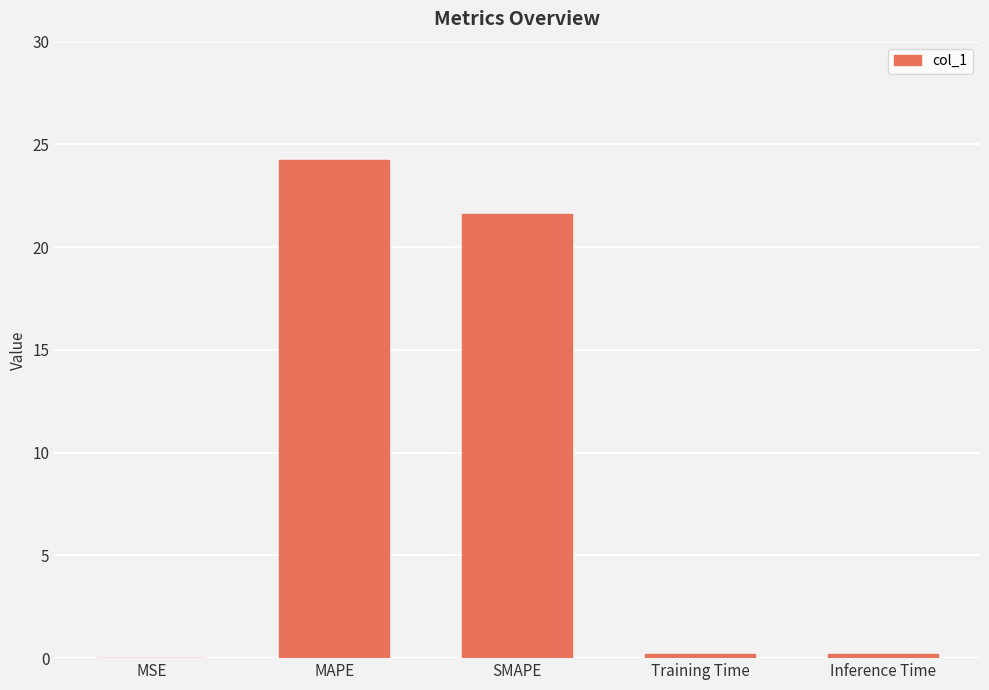

Where is the data nearest to the value 12?

SMAPE